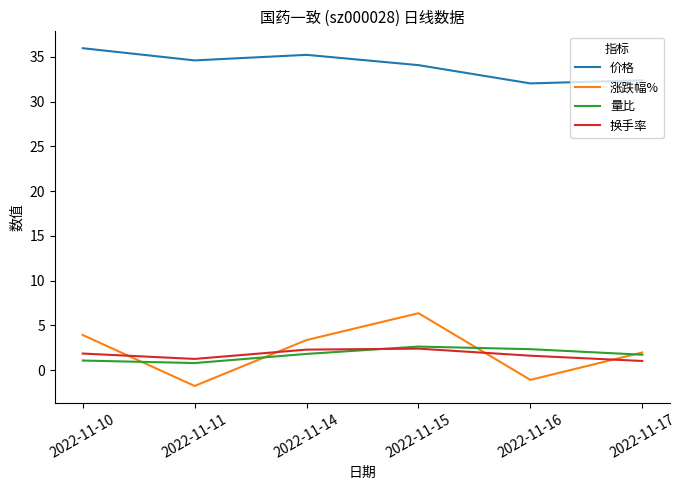

Read the 价格 value at 2022-11-10.

36.0